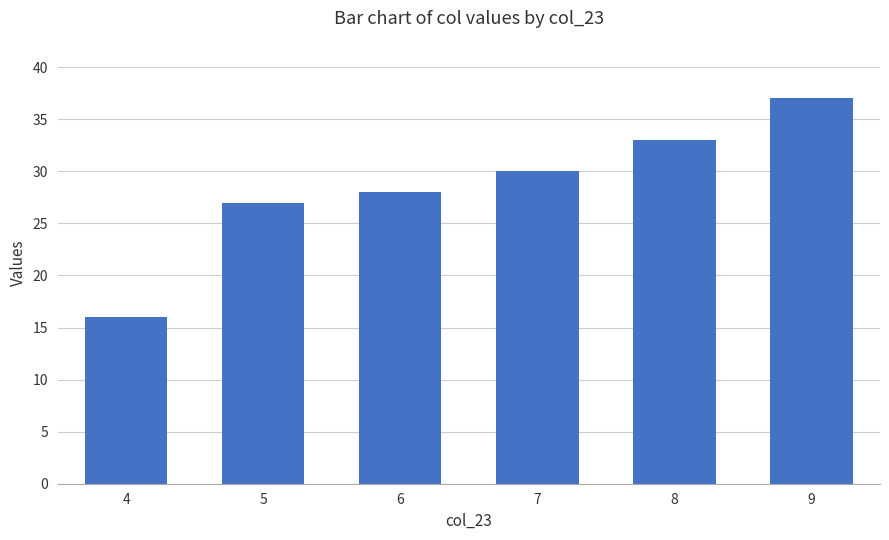

True or false: the data shows 37 at 9.

True